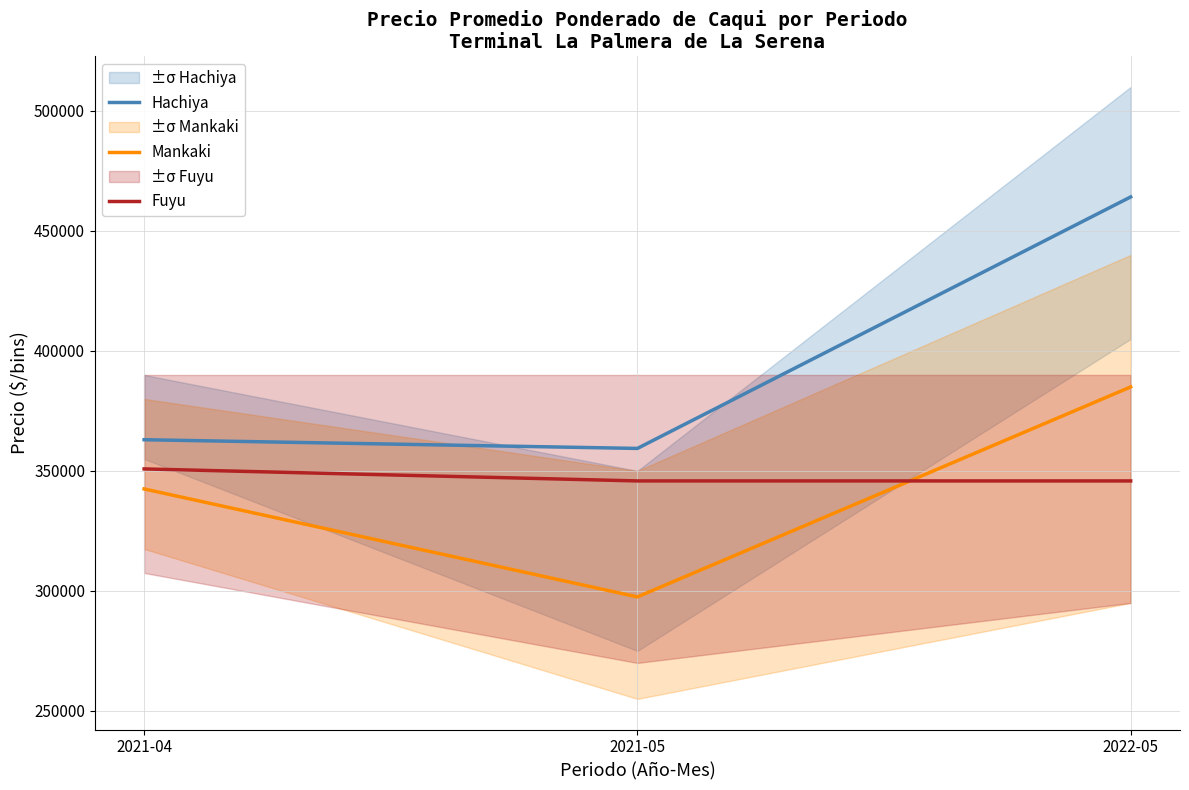

How many values in the Hachiya series exceed 363000?

1